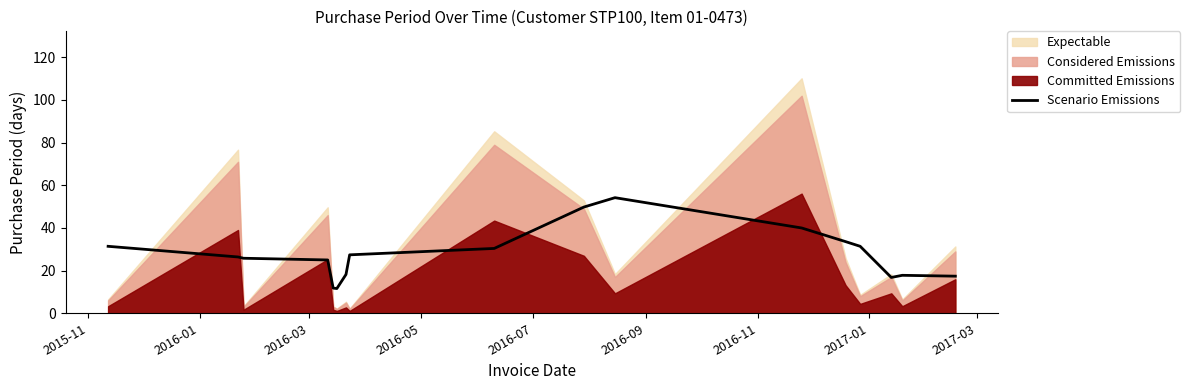

What is the maximum value for Scenario Emissions?

54.2